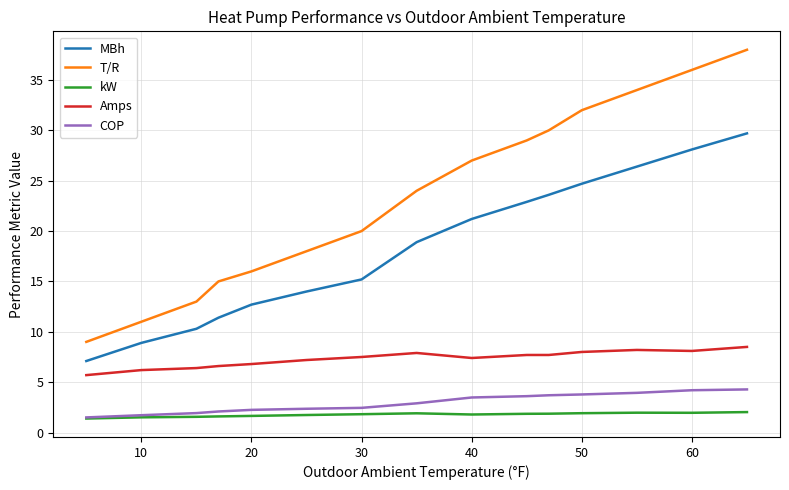

What is the difference between the maximum and minimum values in the T/R series?

29.0